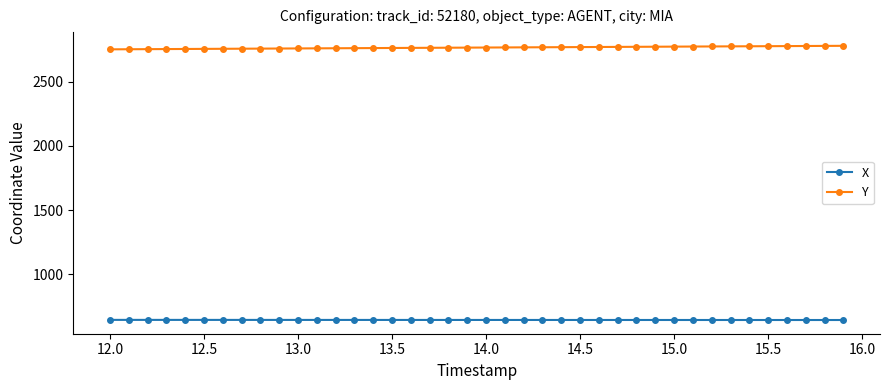

True or false: X and Y cross at least once.

False